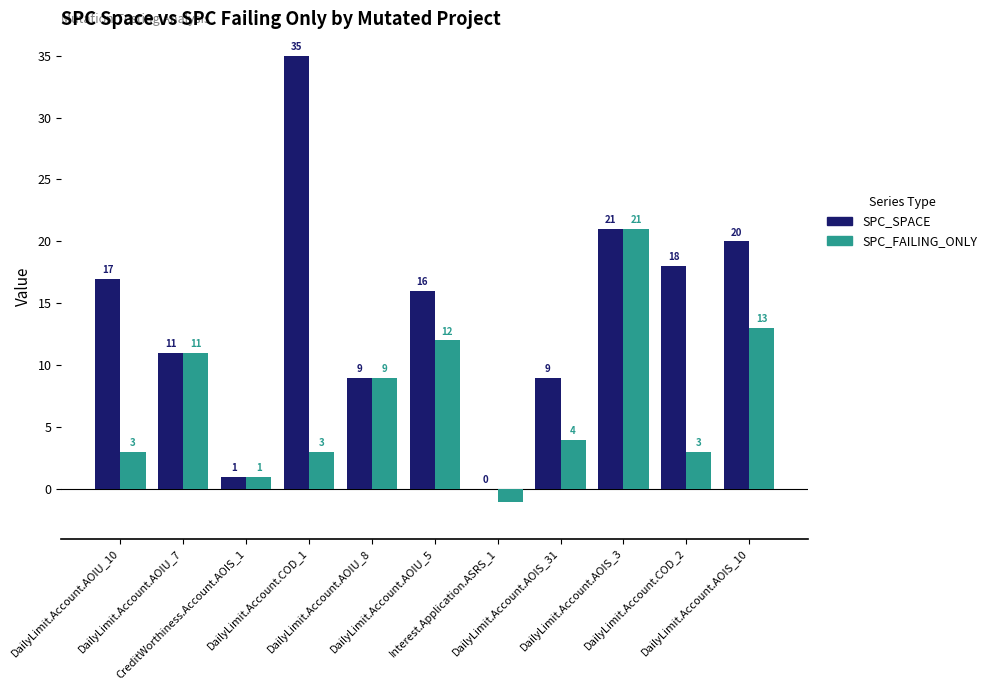

How many categories are shown in the chart?

11